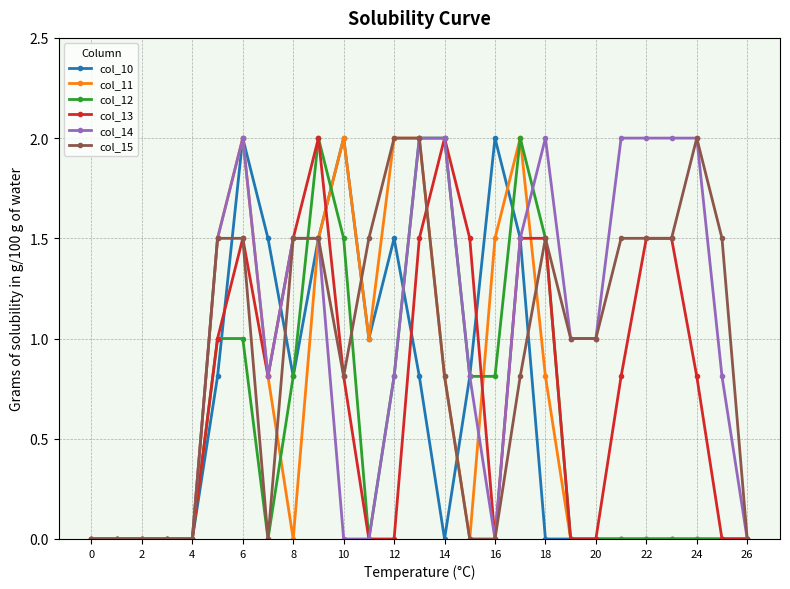

What is the value of the col_12 point at the 6th from the left?

1.0